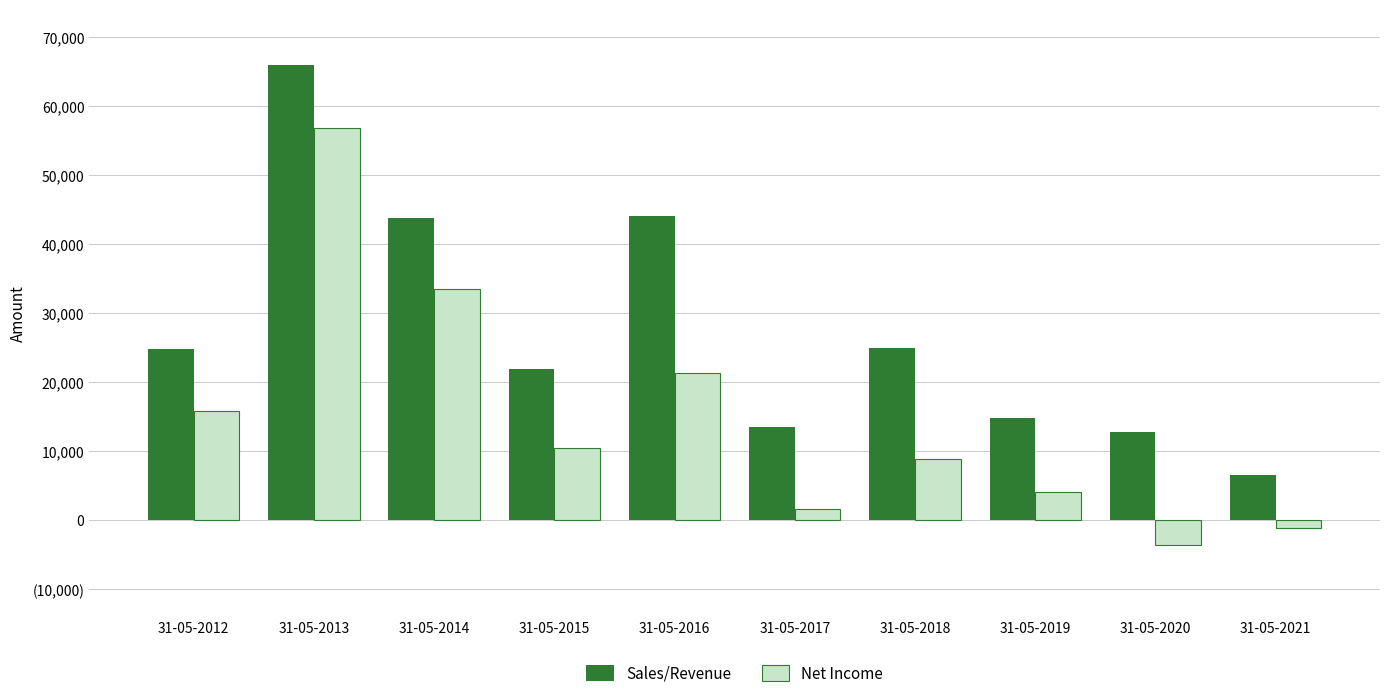

What are all the series names shown in the legend?

Sales/Revenue, Net Income